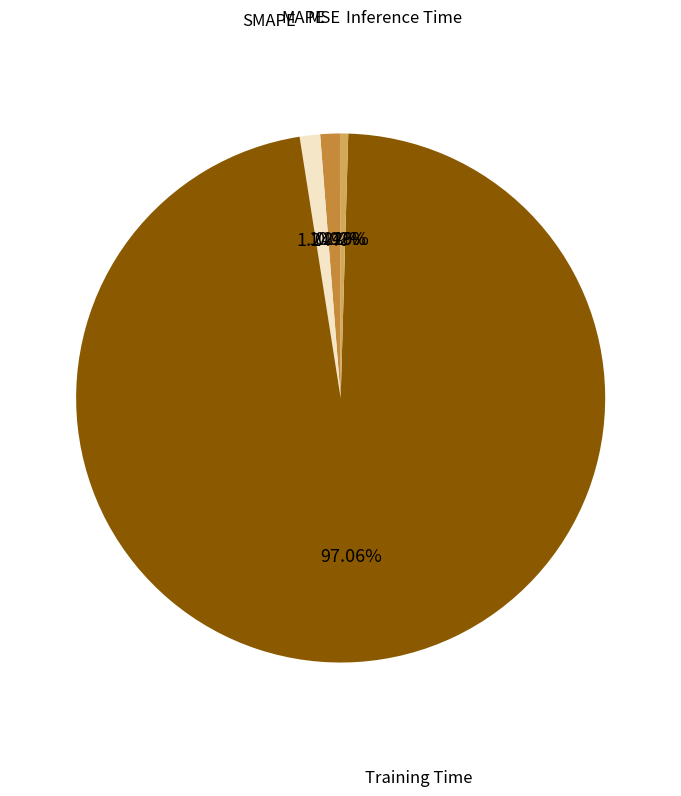

Which slice is the largest?

Training Time